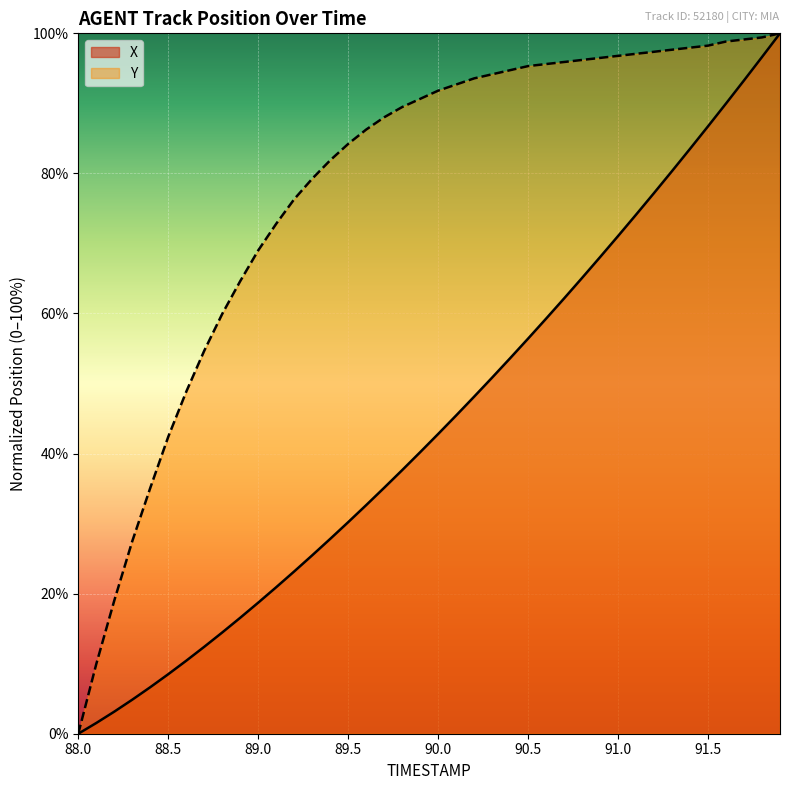

Rank the series by their average value, from highest to lowest.

Y, X